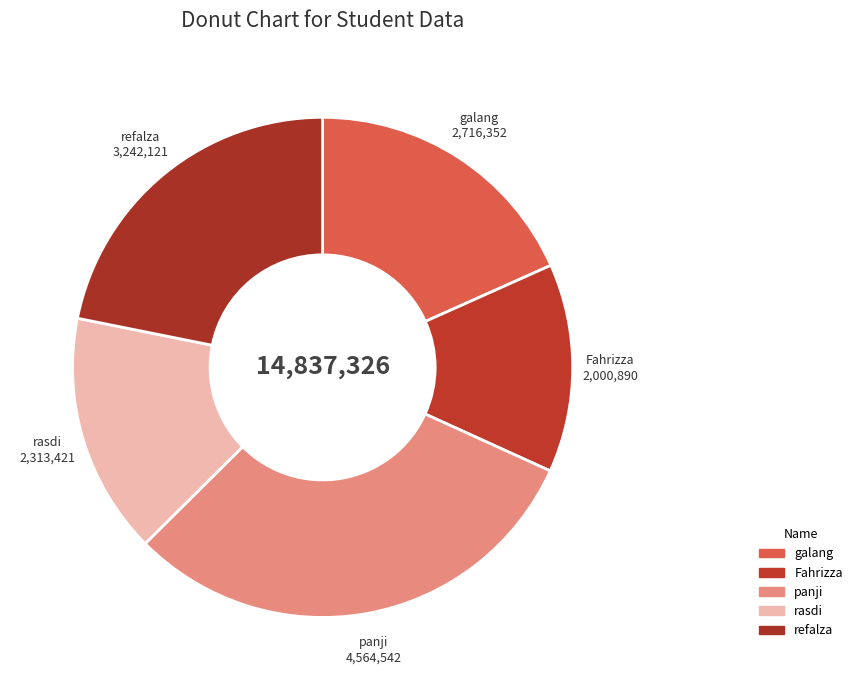

How many segments does this pie chart have?

5